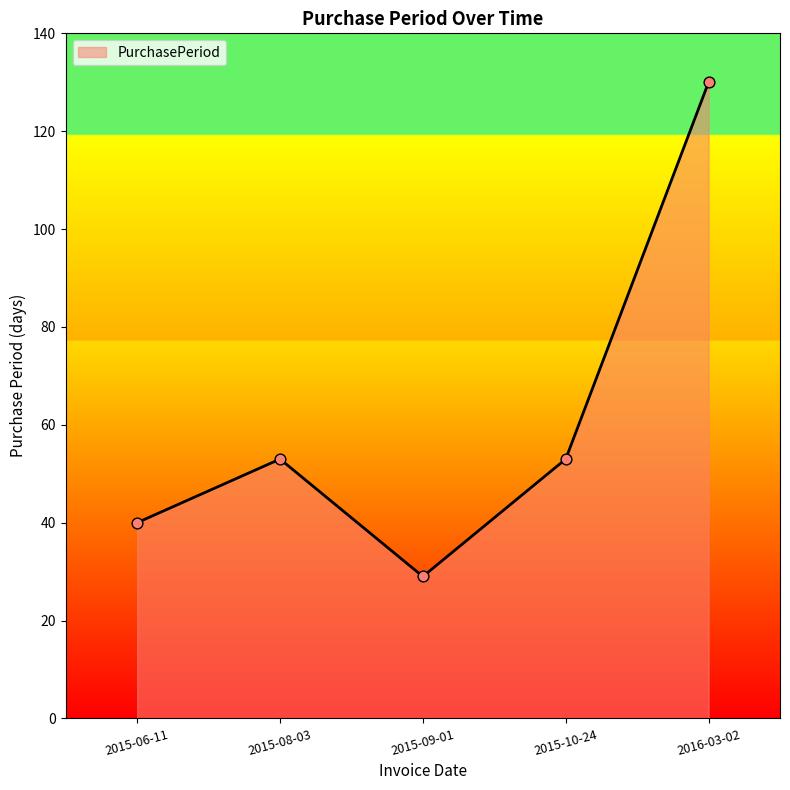

Between 2015-10-24 and 2015-06-11, which is larger?

2015-10-24